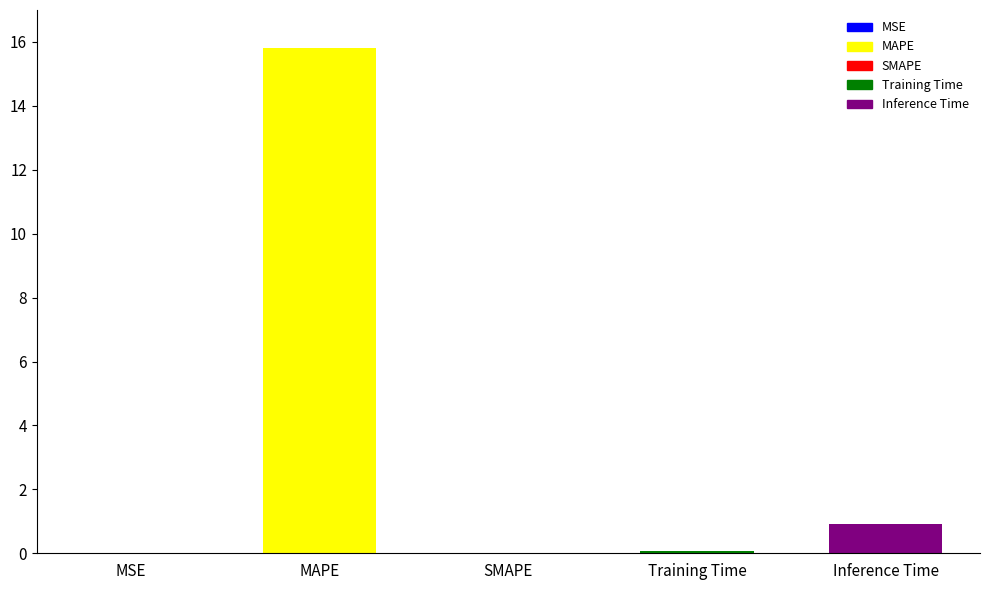

What is the sum of the values at Inference Time and MAPE?

16.7